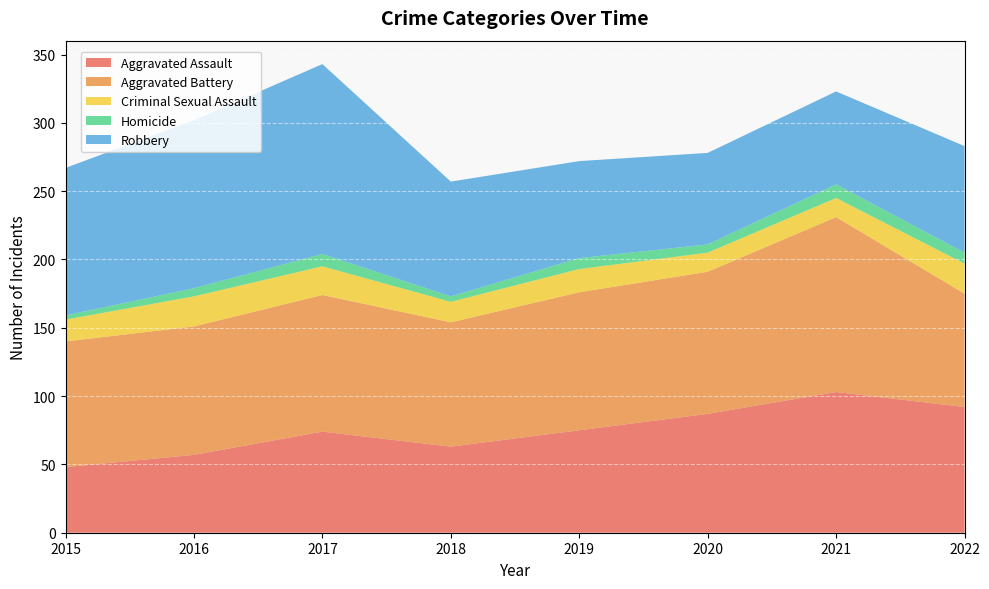

Reading left to right, list all the values displayed in this chart.

Aggravated Assault: 2015=48	2016=57	2017=74	2018=63	2019=75	2020=87	2021=103	2022=92
Aggravated Battery: 2015=92	2016=94	2017=100	2018=91	2019=101	2020=104	2021=128	2022=83
Criminal Sexual Assault: 2015=16	2016=22	2017=21	2018=15	2019=17	2020=14	2021=14	2022=22
Homicide: 2015=3	2016=6	2017=9	2018=4	2019=8	2020=6	2021=10	2022=8
Robbery: 2015=108	2016=123	2017=139	2018=84	2019=71	2020=67	2021=68	2022=78